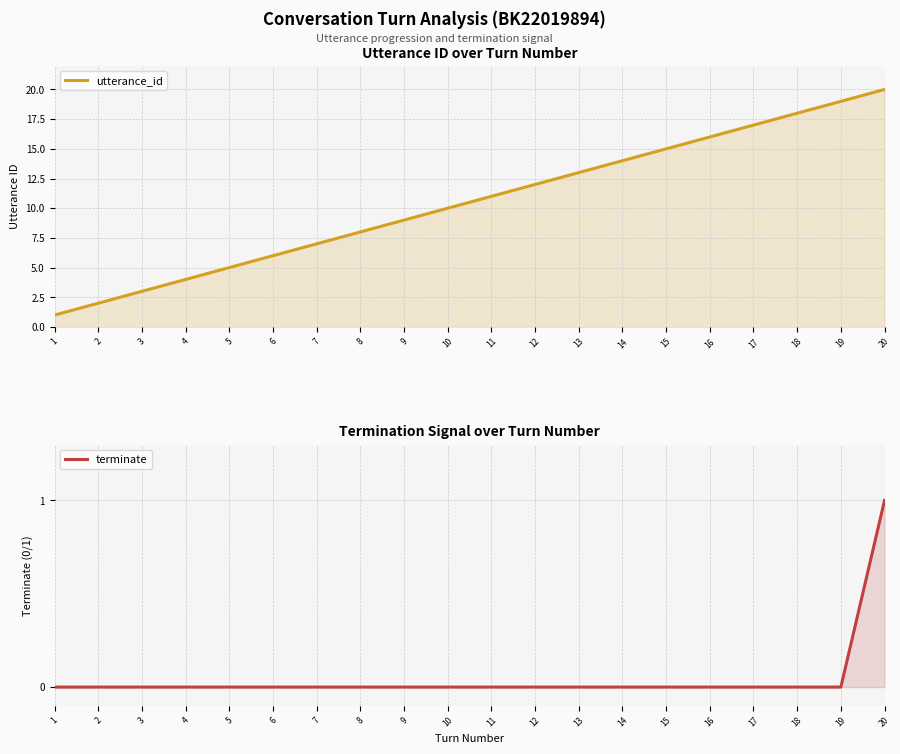

The value of terminate at 14 is 0. True or false?

True